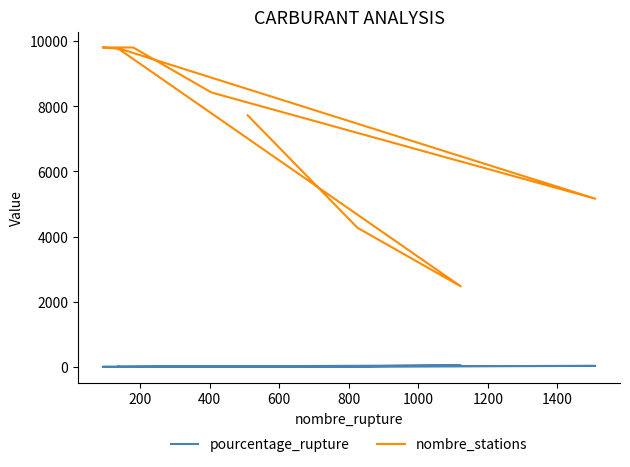

What is the value of the pourcentage_rupture point at the 7th from the left?

1.8